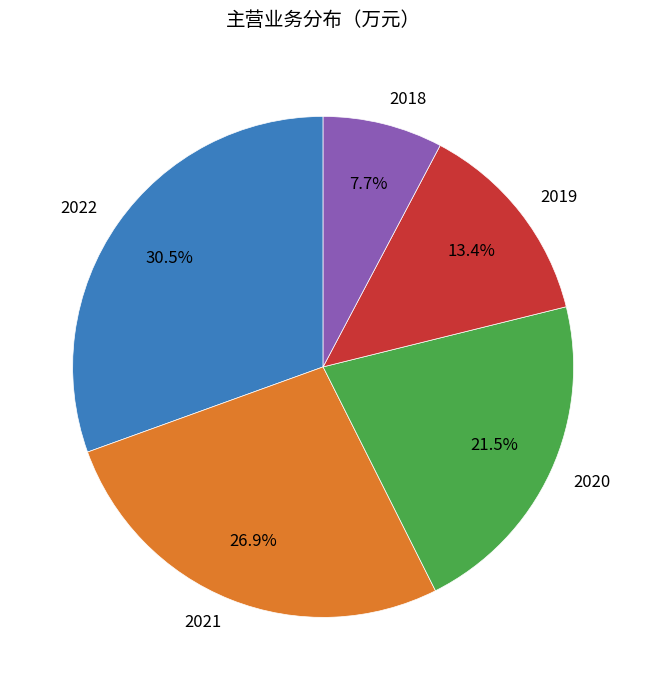

True or false: 2018 accounts for 8% of the total.

True